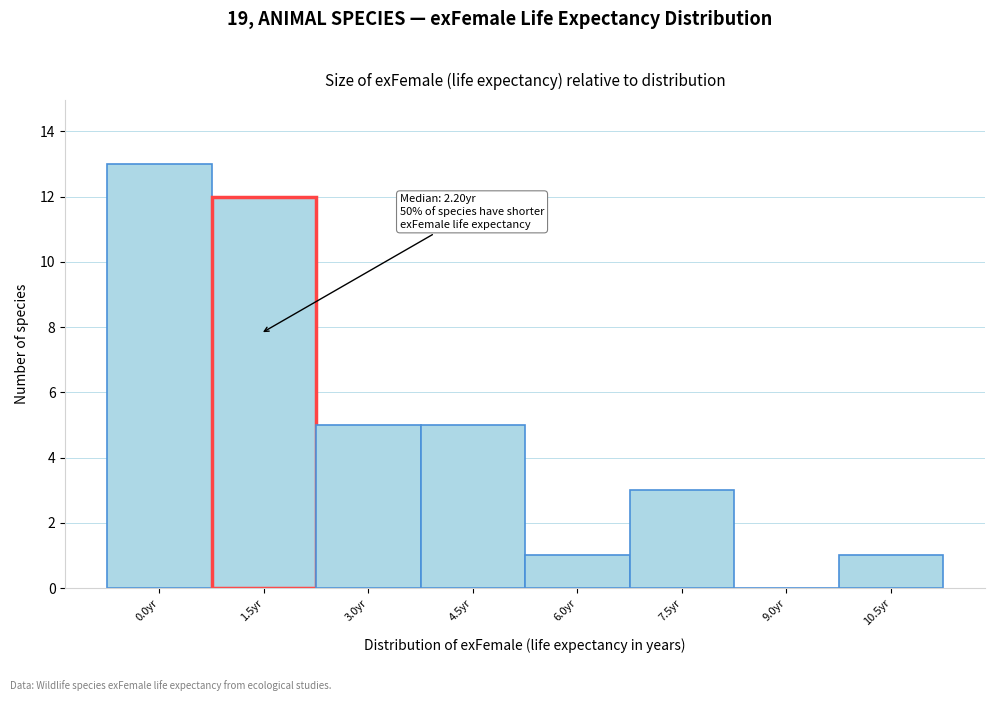

Reading right to left, what are all the values shown in this chart?

10.5yr=1	9.0yr=0	7.5yr=3	6.0yr=1	4.5yr=5	3.0yr=5	1.5yr=12	0.0yr=13